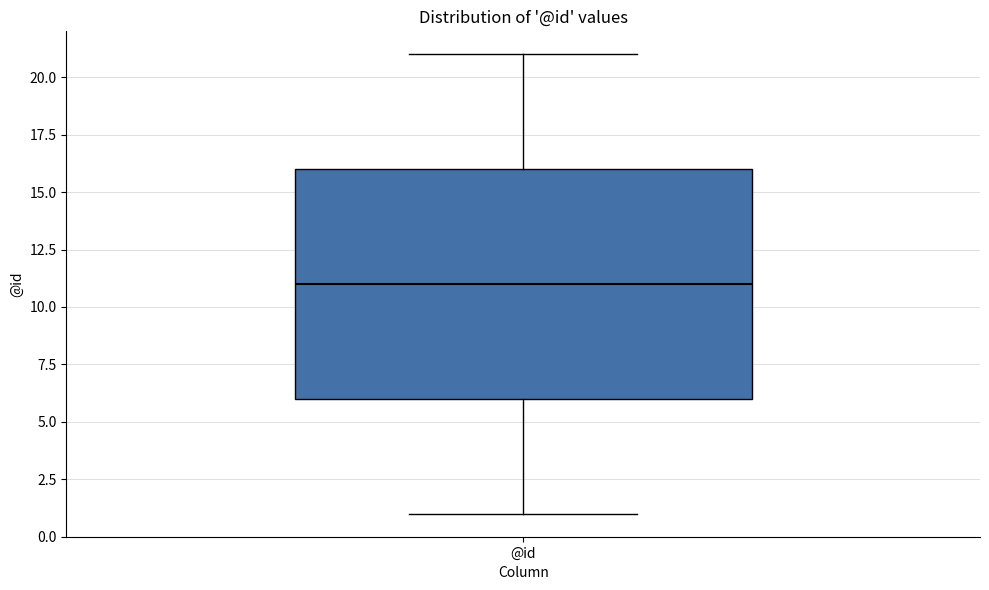

Read this box plot against the y-axis: the position of the median line, the range covered by the box, and the ends of both whiskers. The values are not printed on the chart, so give them approximately, as read against the axis.

median 11, box 6 to 16, whiskers 1 to 21